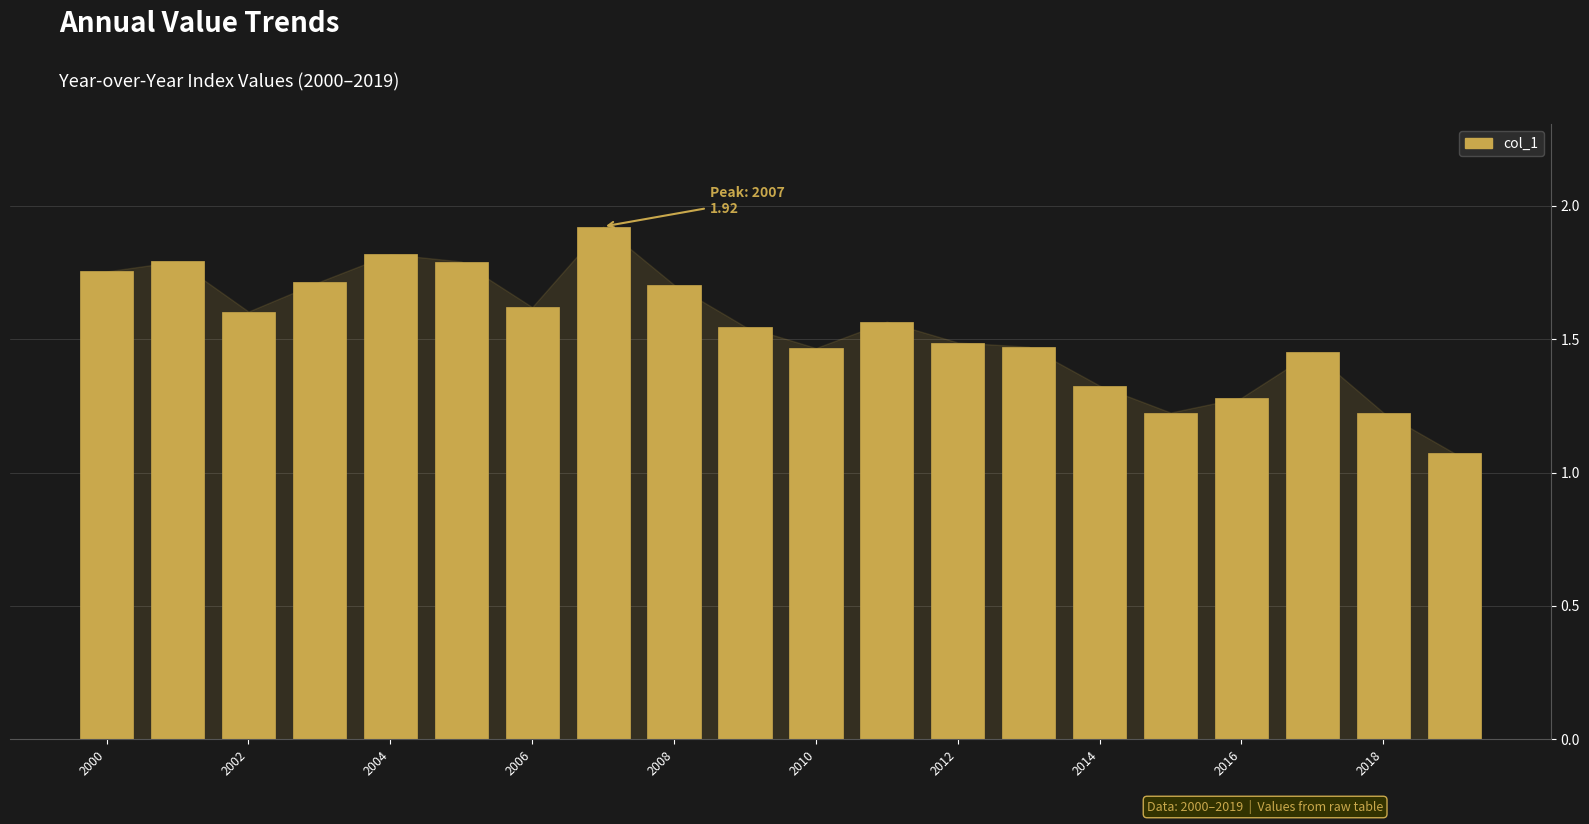

How many bars are there in total?

20